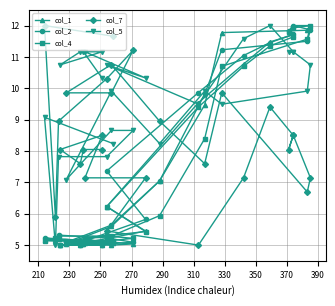

List the series in order of their peak value, highest first.

col_1, col_2, col_4, col_7, col_5